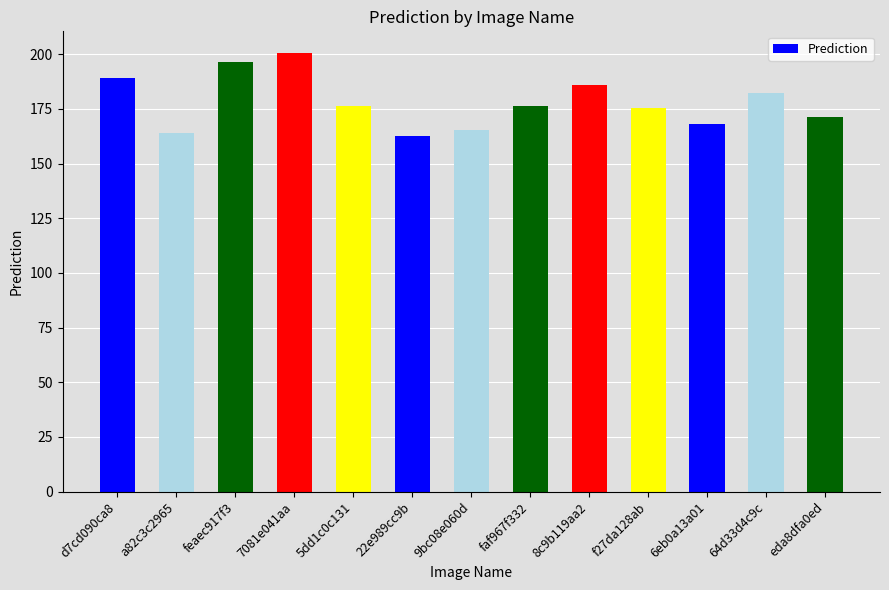

What is the greatest value displayed?

200.4